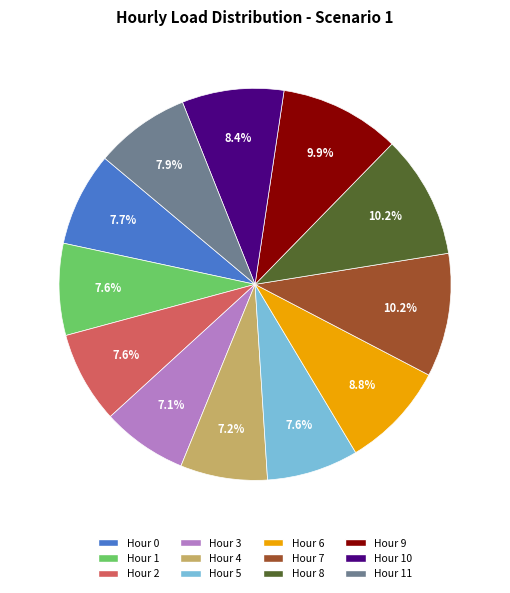

Approximately how many times larger is the value at Hour 7 compared to Hour 4?

1.4